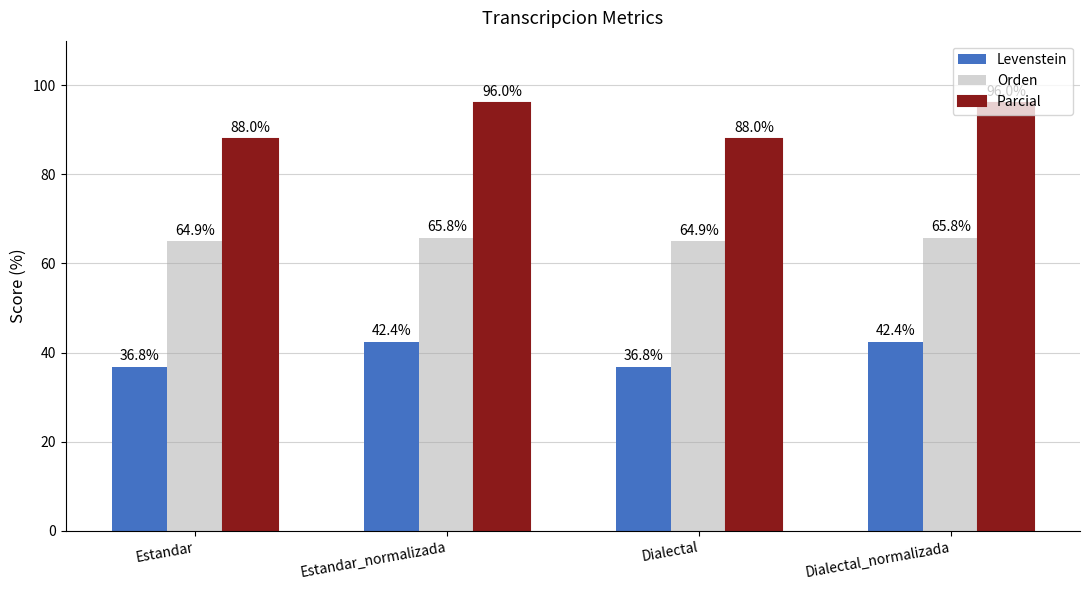

What is the sum of all Levenstein values?

158.3